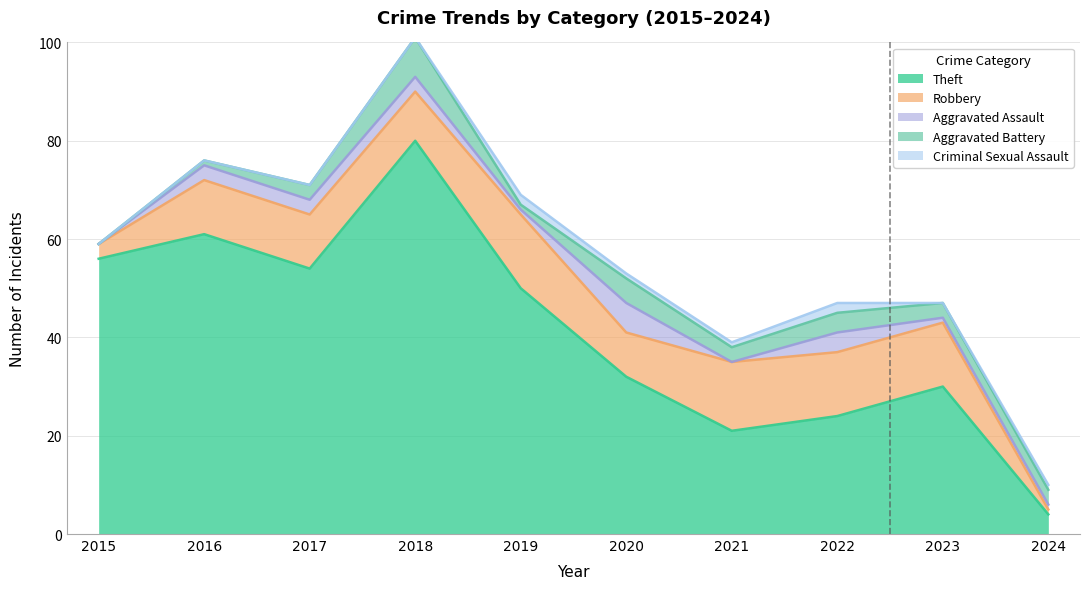

Rank the series at 2022 from highest to lowest value.

Theft, Robbery, Aggravated Assault, Aggravated Battery, Criminal Sexual Assault